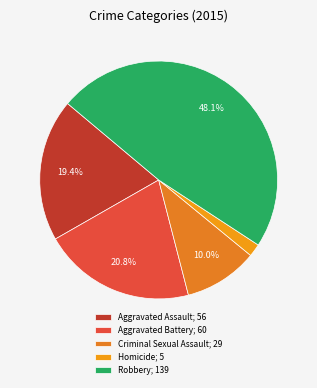

To the nearest percent, what percentage of the pie is Aggravated Assault?

19%